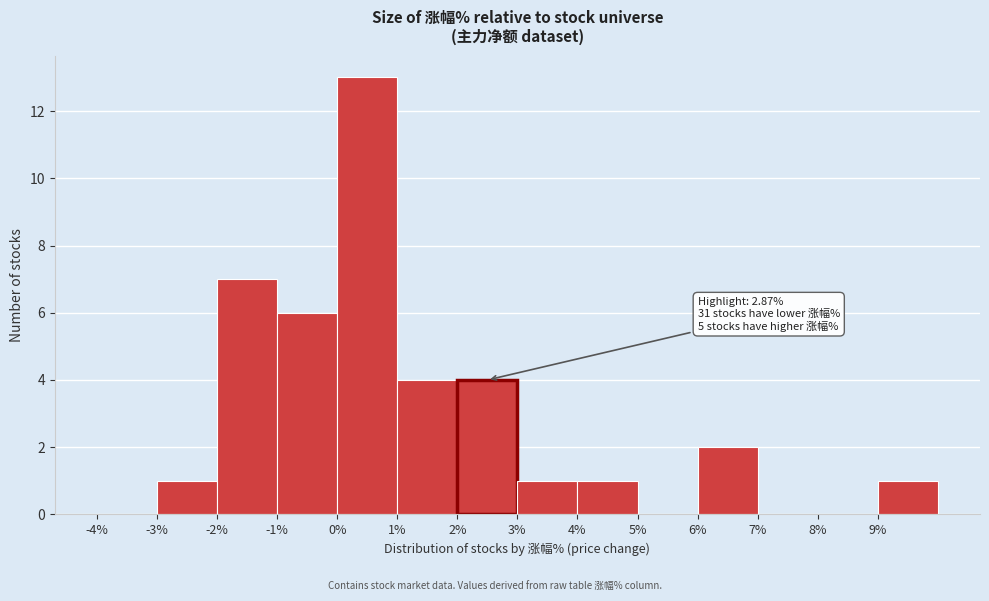

Over which range of the x-axis is the bar tallest?

0 to 1